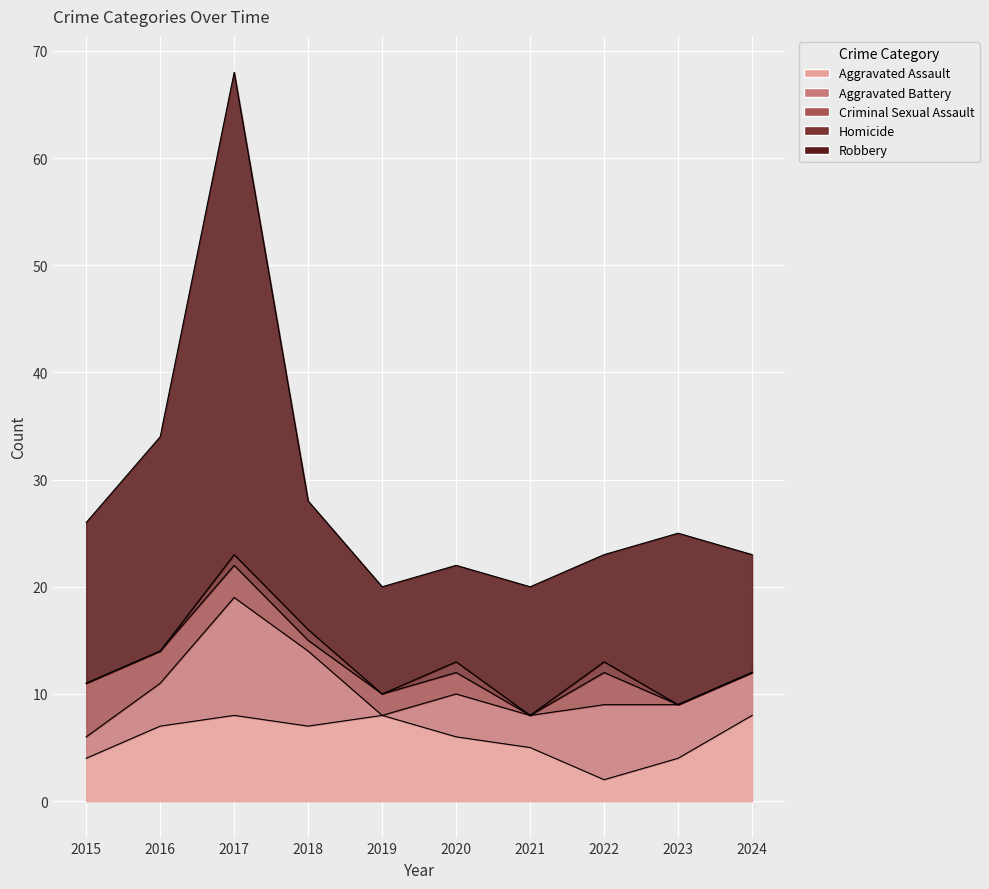

How many series are shown in this chart?

5